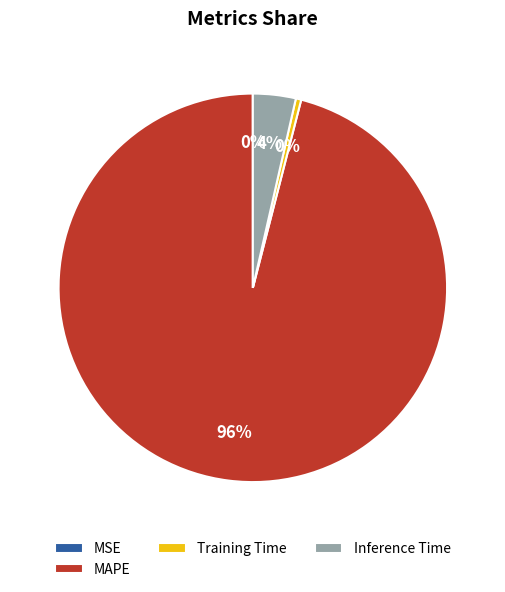

What is the largest slice in the pie chart?

MAPE